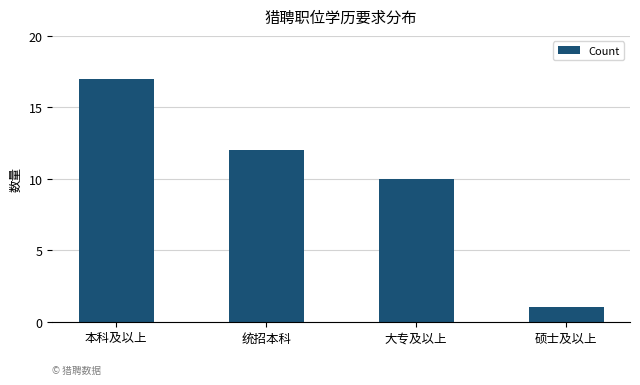

What is the average value?

10